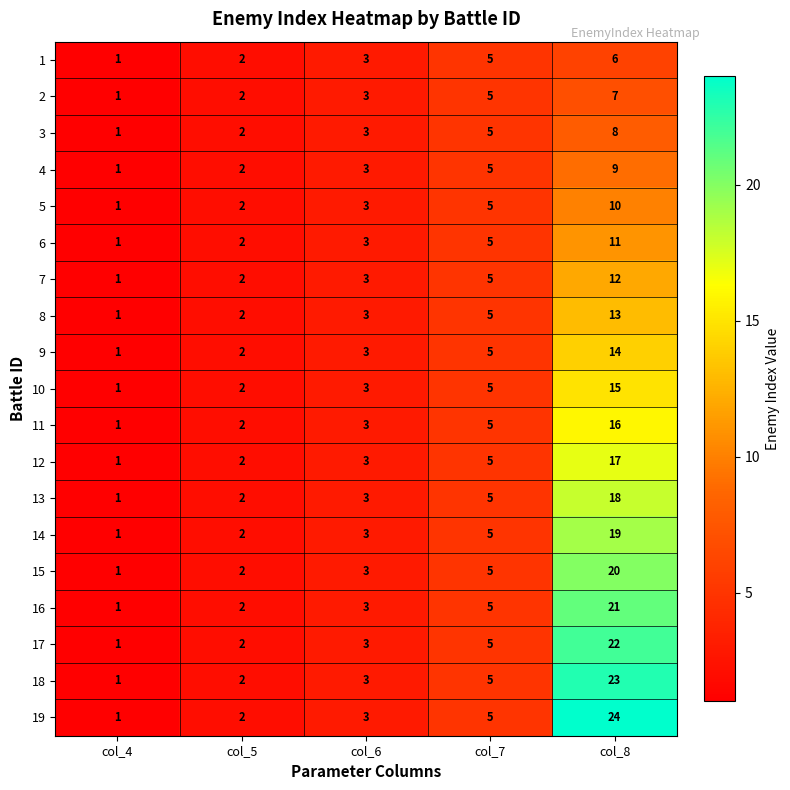

What is the total value across all series at col_8?

285